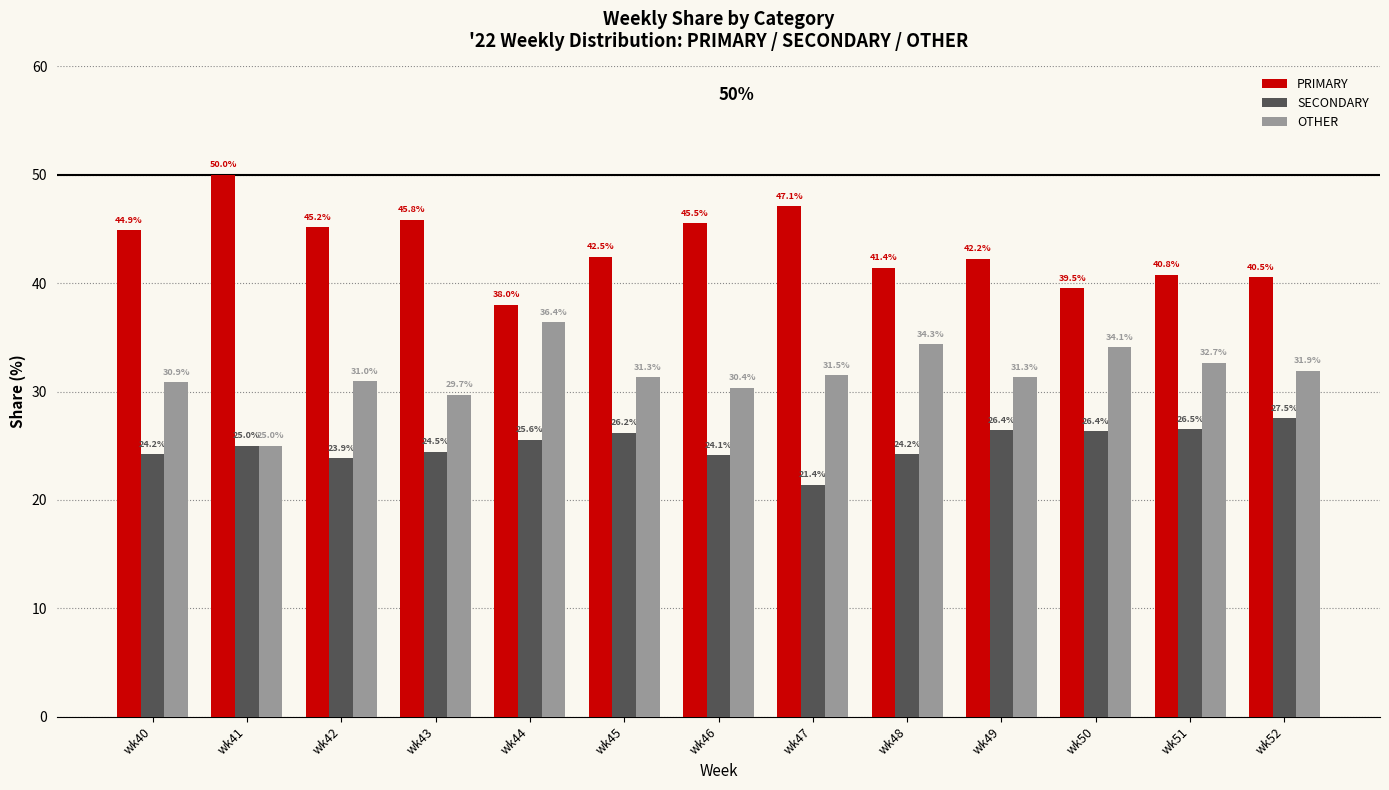

How many values in the PRIMARY series are below 42?

5